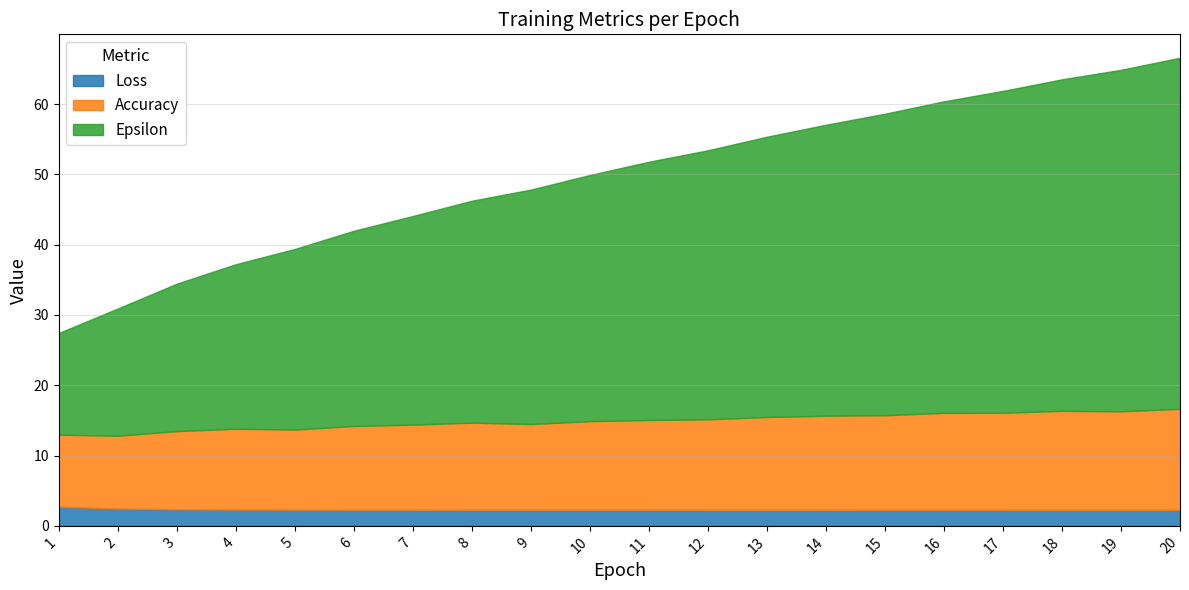

Is the value of Accuracy at 14 greater than the value of Epsilon at 6?

No